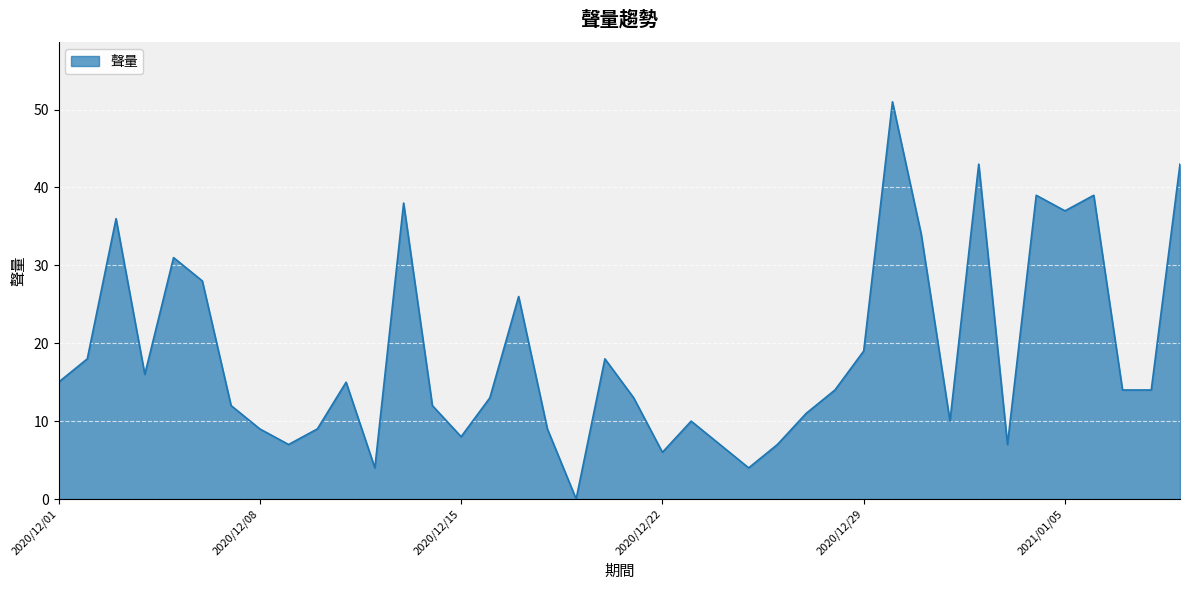

What is the maximum value shown in the chart?

51